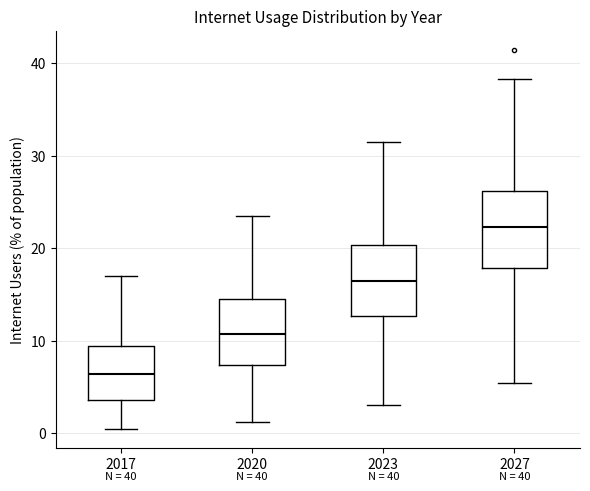

Which box has the highest median line?

2027